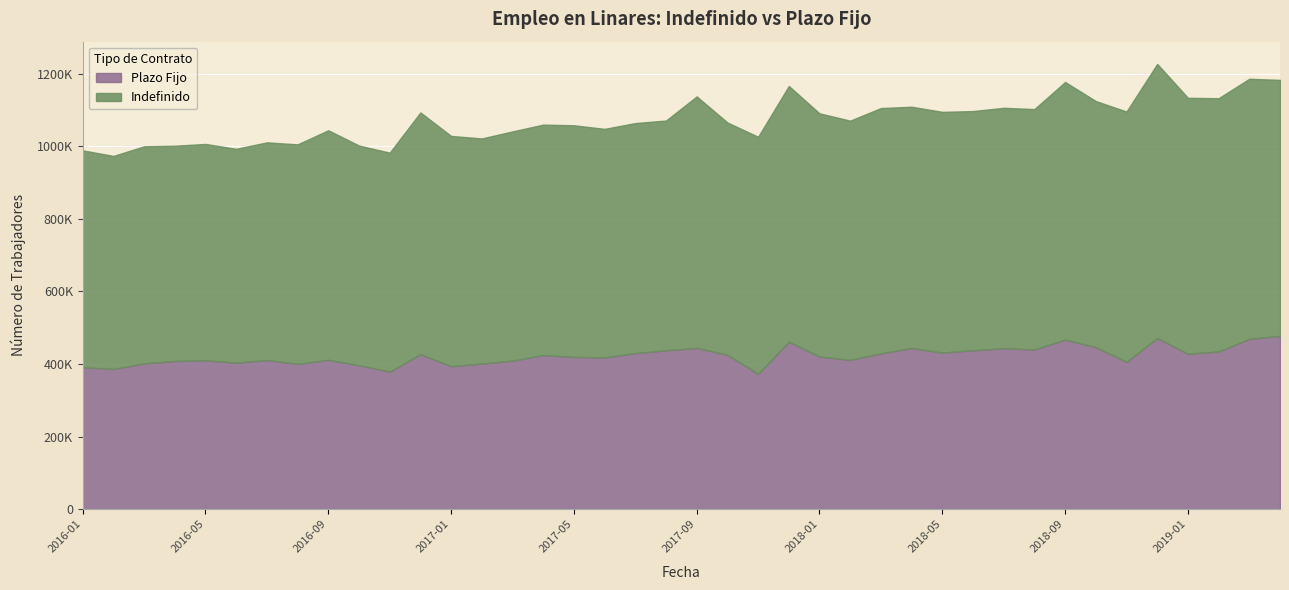

At which category is the sum across all series the highest?

2018-12